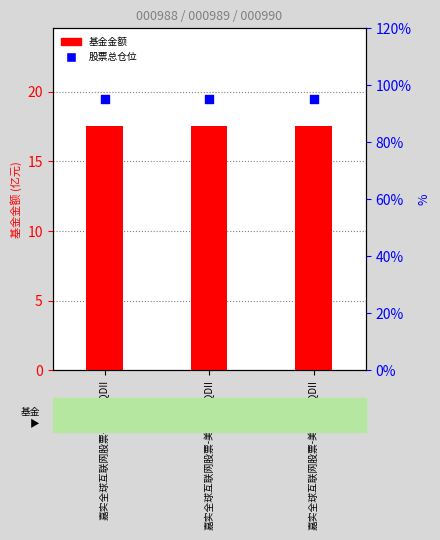

Which series has the widest spread of Y values?

基金金额